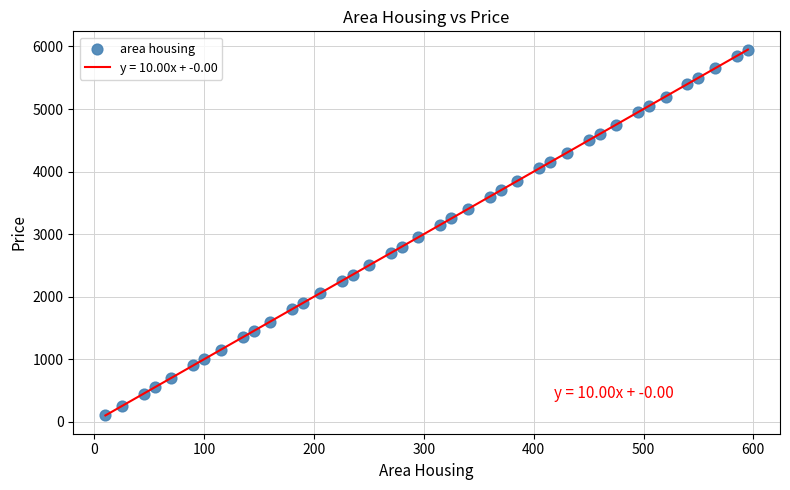

What is the range of Y values (max minus min)?

5850